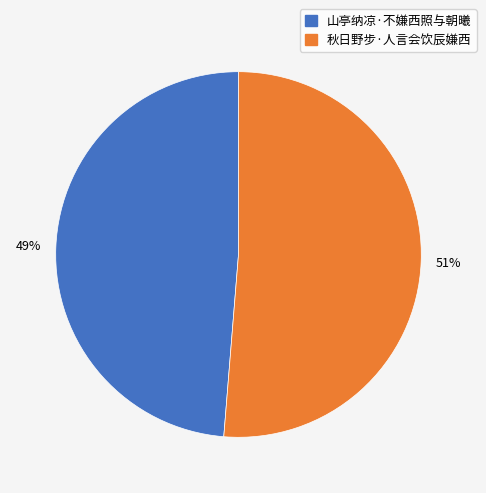

Which has a higher value, 山亭纳凉·不嫌西照与朝曦 or 秋日野步·人言会饮辰嫌西?

秋日野步·人言会饮辰嫌西